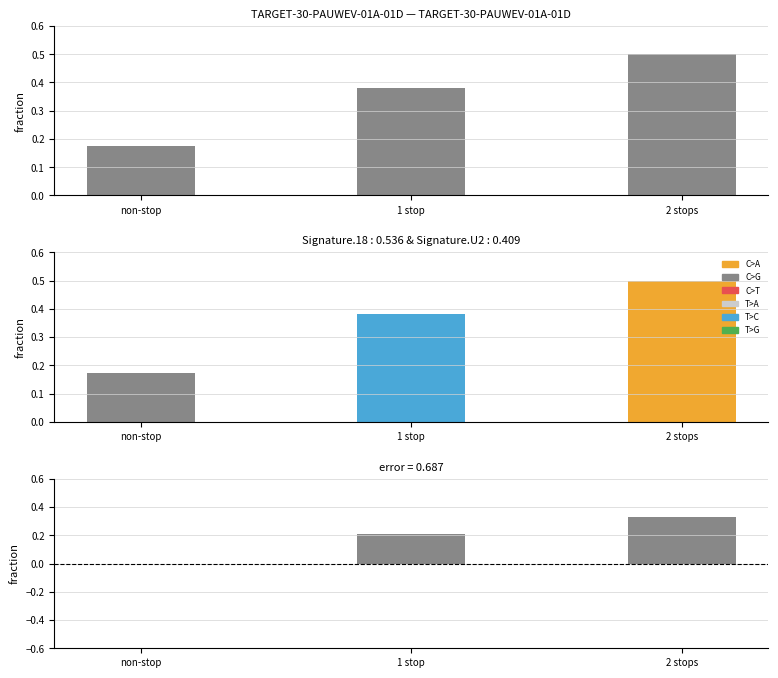

The Error series shows -0.2 at non-stop. True or false?

False